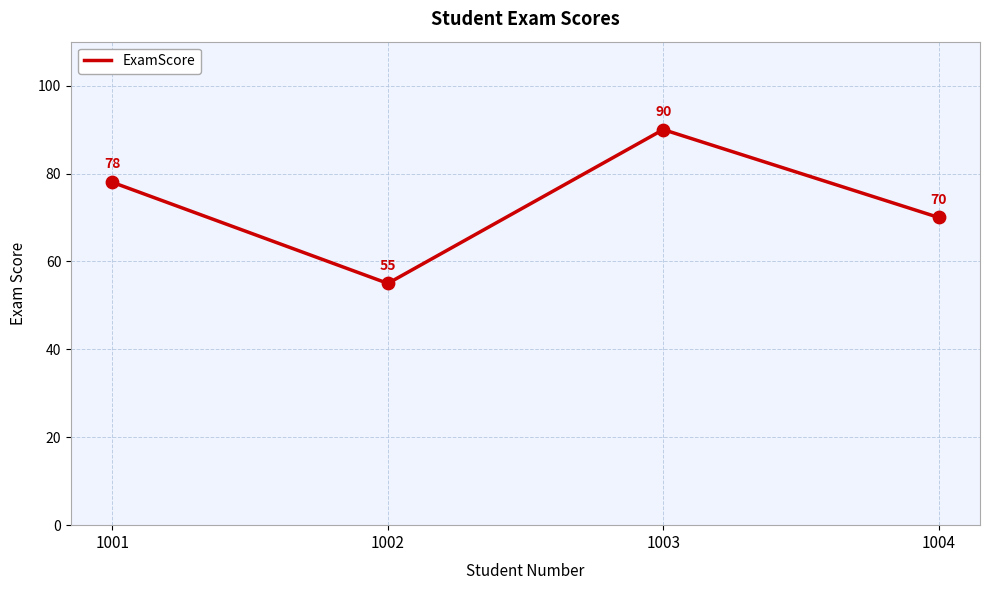

What is the ratio of the value at 1002 to the value at 1003?

0.6